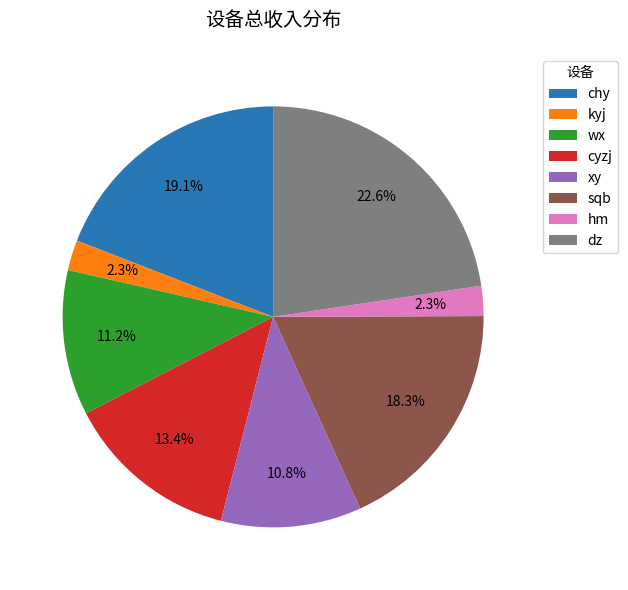

To the nearest percent, what portion does kyj represent?

2%